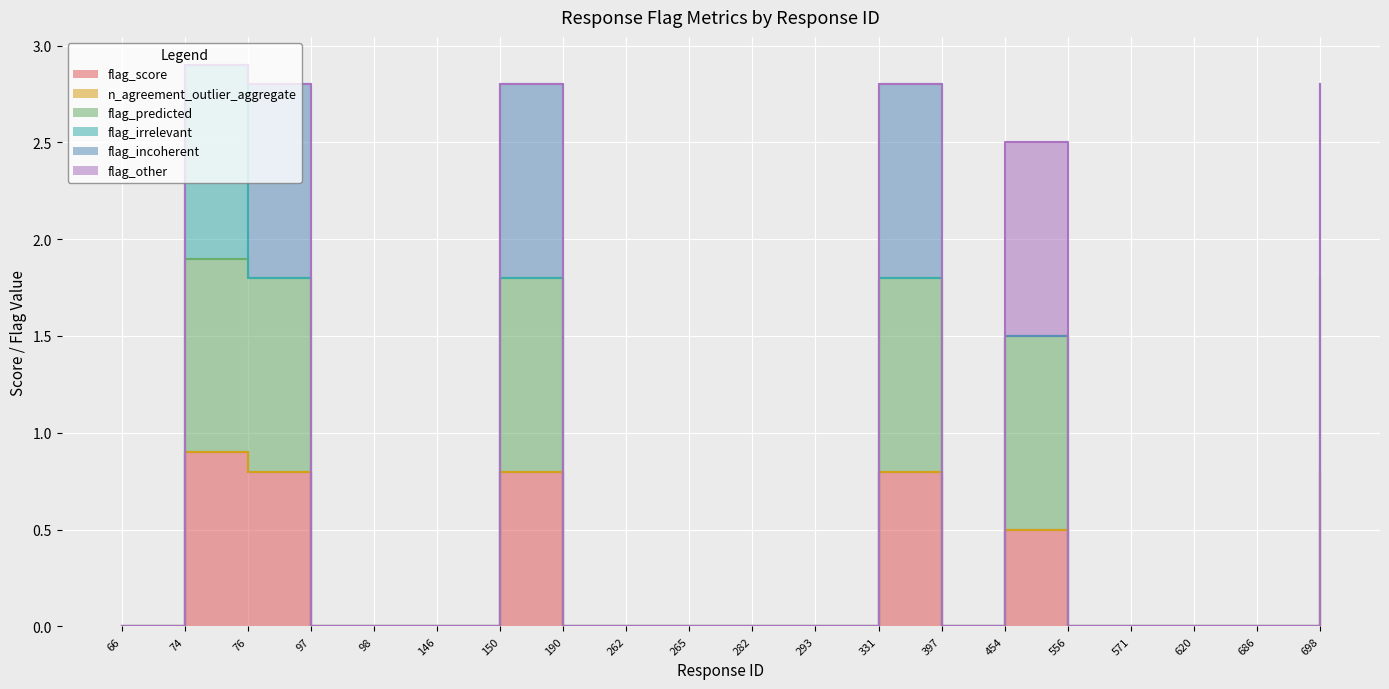

What are all the series names shown in the legend?

flag_score, n_agreement_outlier_aggregate, flag_predicted, flag_irrelevant, flag_incoherent, flag_other